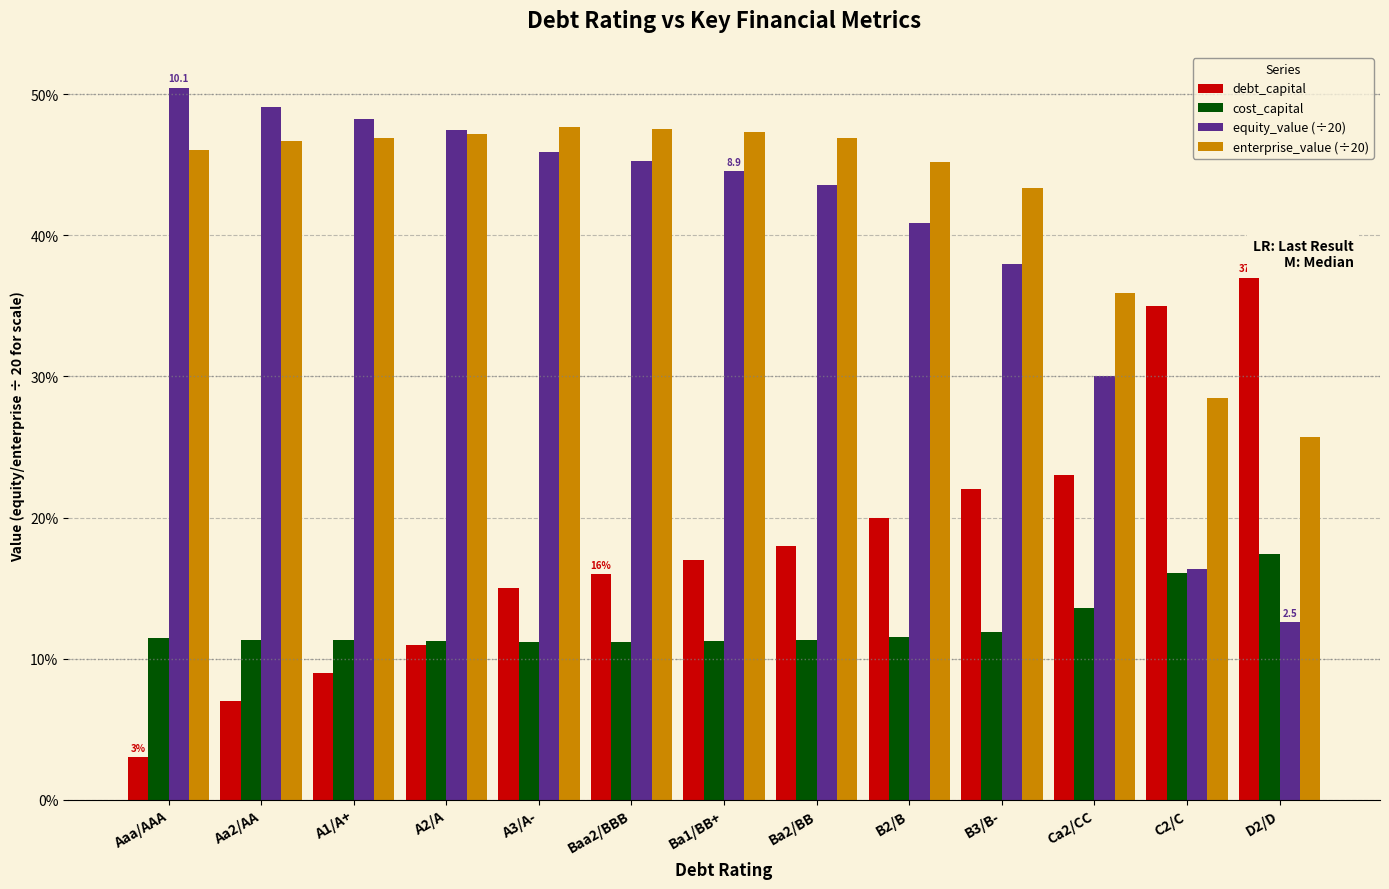

What is the label of the 10th bar from the right?

A2/A